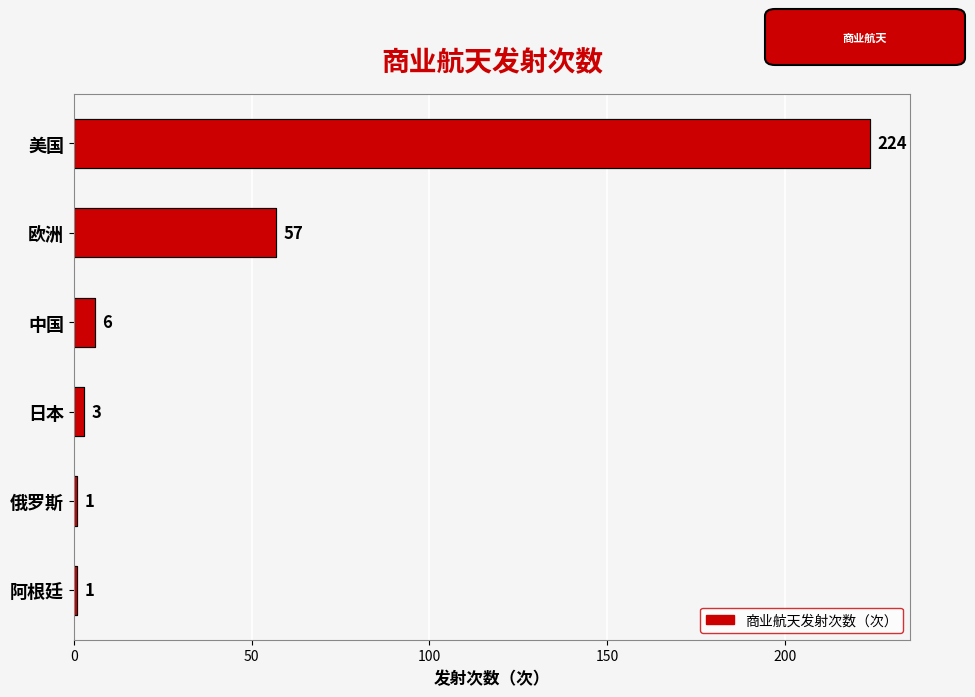

How many series are shown in this chart?

1